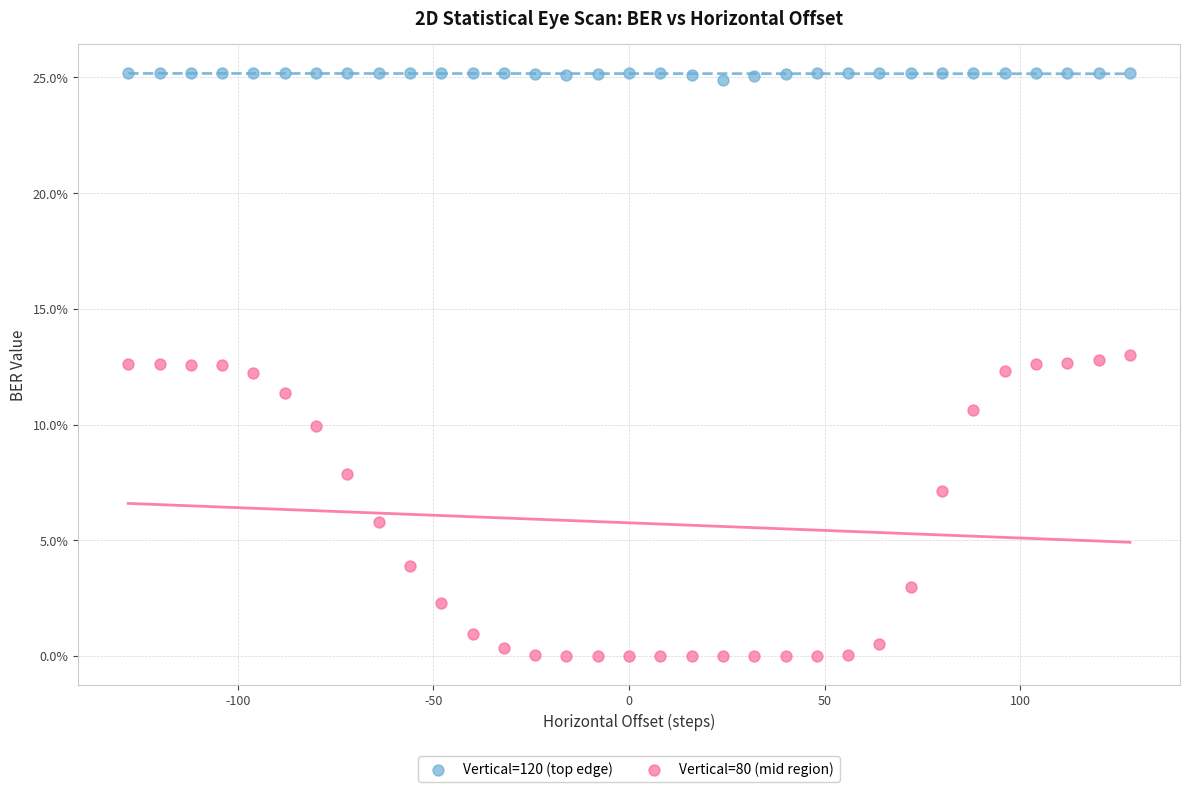

Which series contains the highest Y value?

Vertical=120 (top edge)